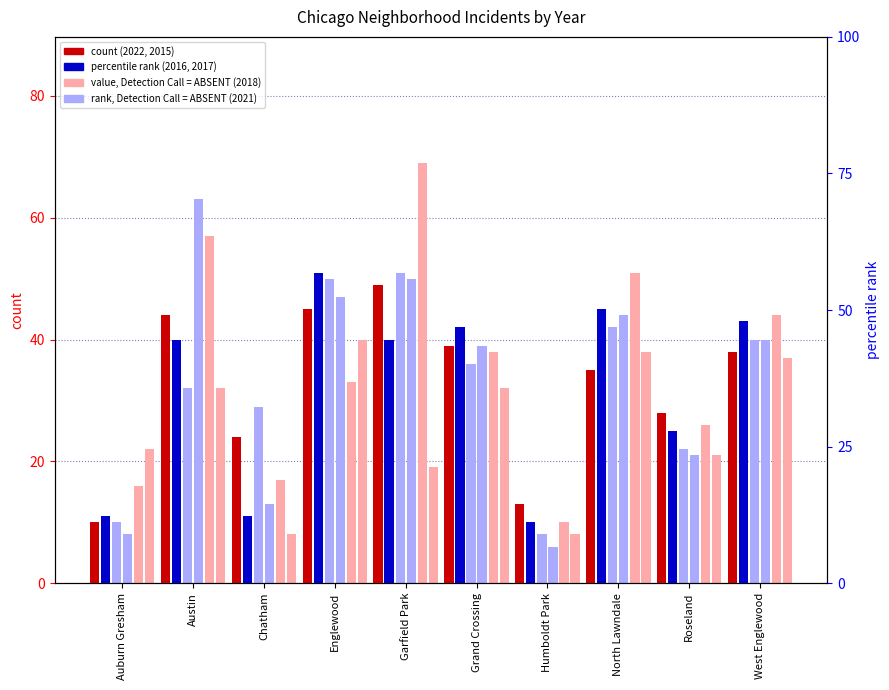

What is the maximum value shown in the chart?

69